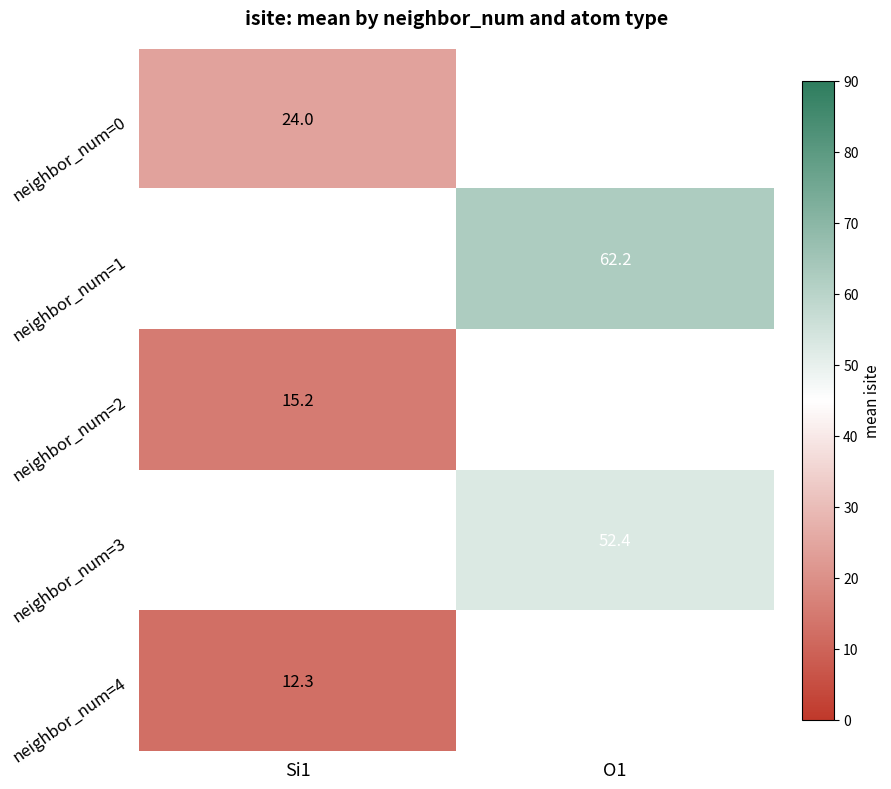

The neighbor_num=1 series shows 62.2 at O1. True or false?

True